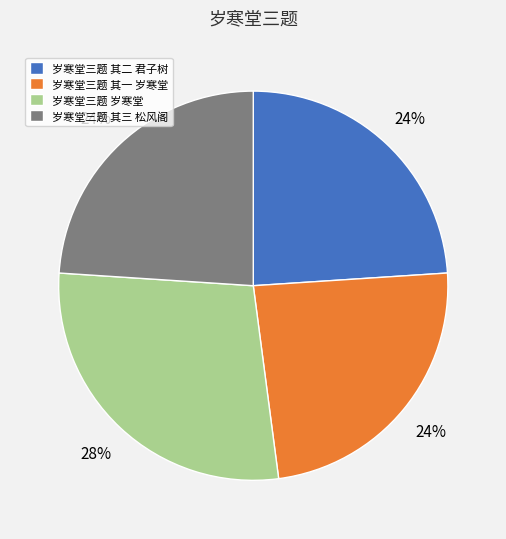

Which has a higher value, 岁寒堂三题 岁寒堂 or 岁寒堂三题 其一 岁寒堂?

岁寒堂三题 岁寒堂